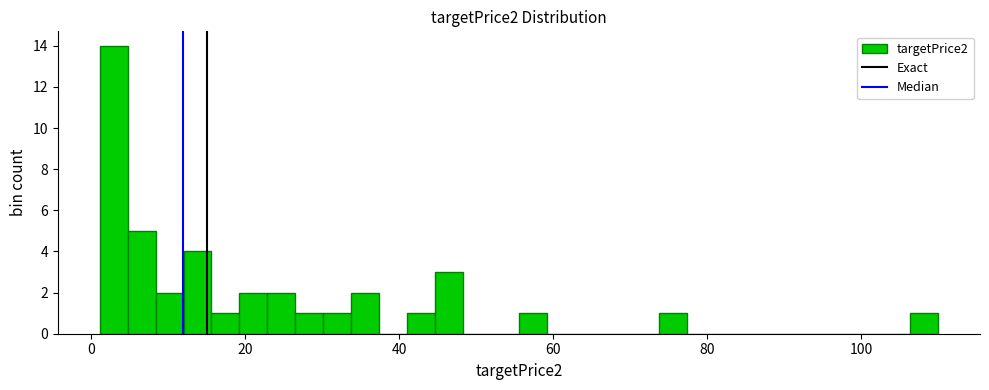

Read against the x-axis, roughly where is the centre of the tallest bar?

2